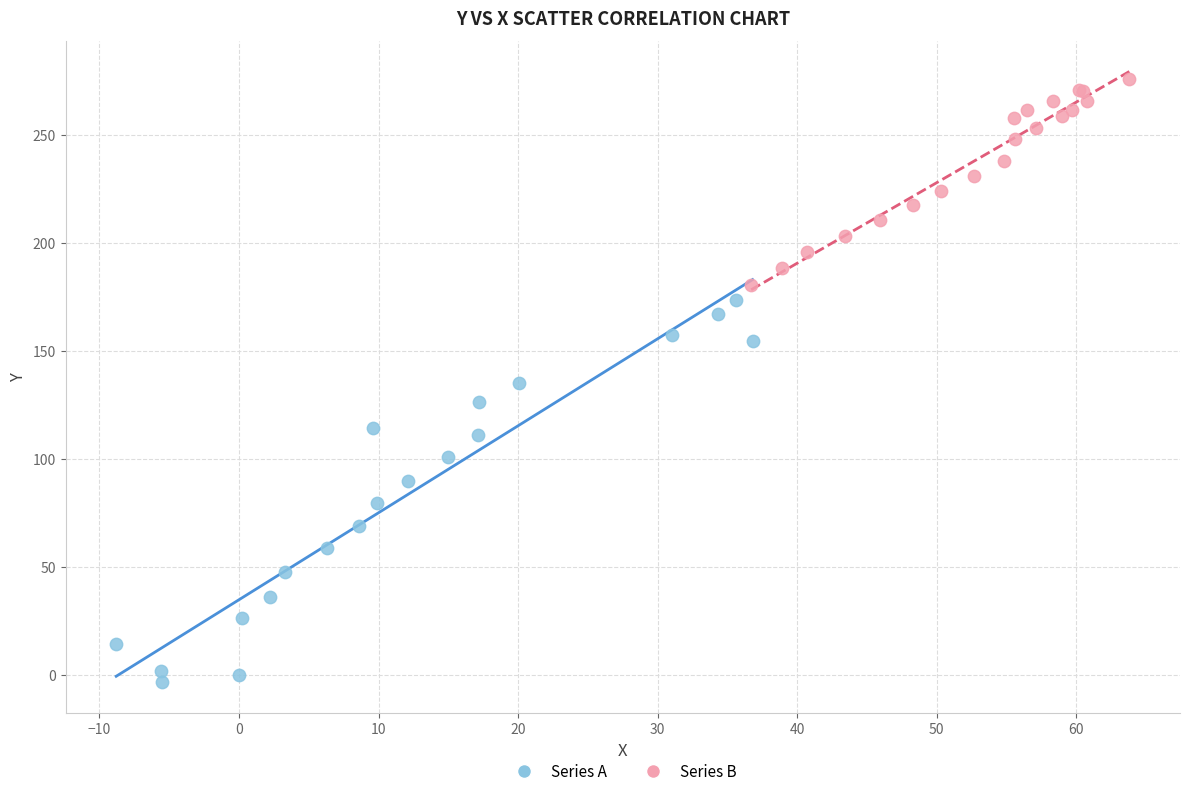

Which series contains the highest Y value?

Series B